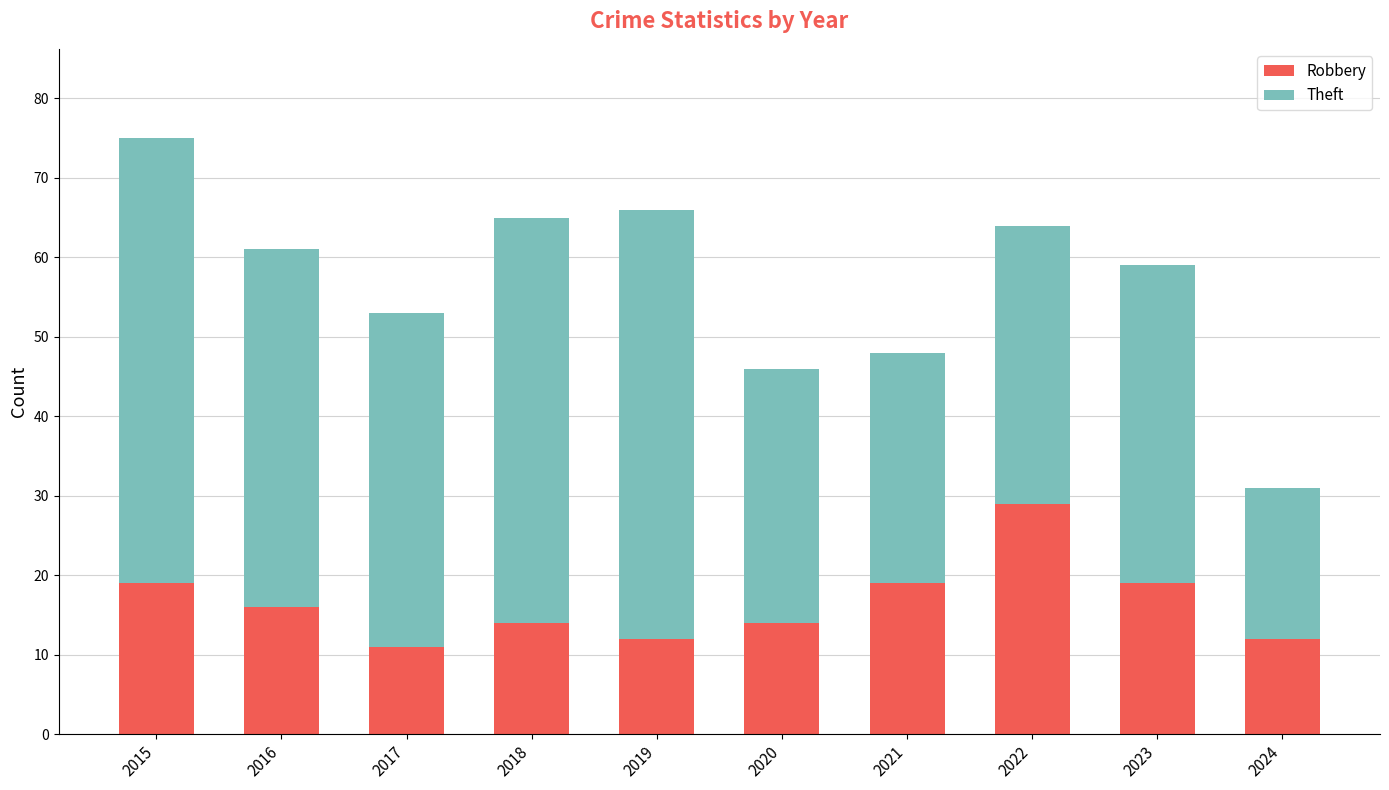

The value of Robbery at 2017 is 4. True or false?

False